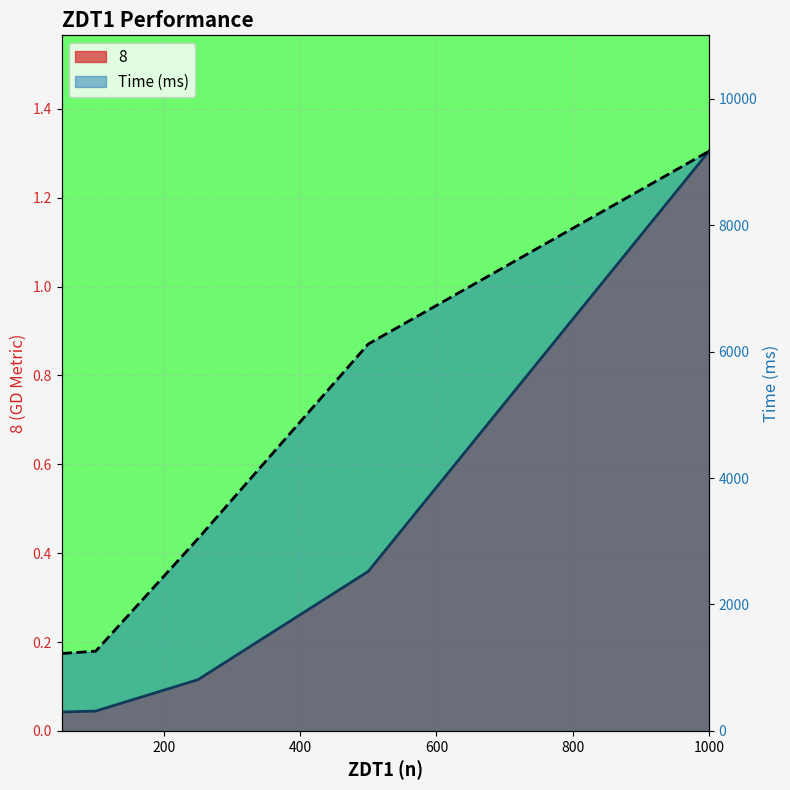

How many lines are shown in the chart?

2